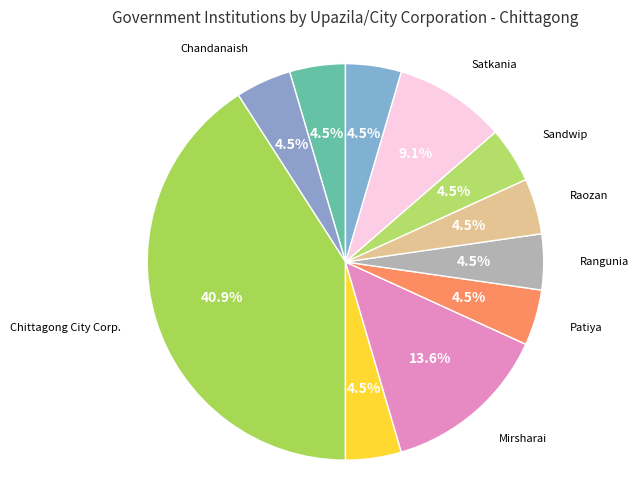

To the nearest percent, what is the combined percentage of Satkania and Chandanaish?

14%